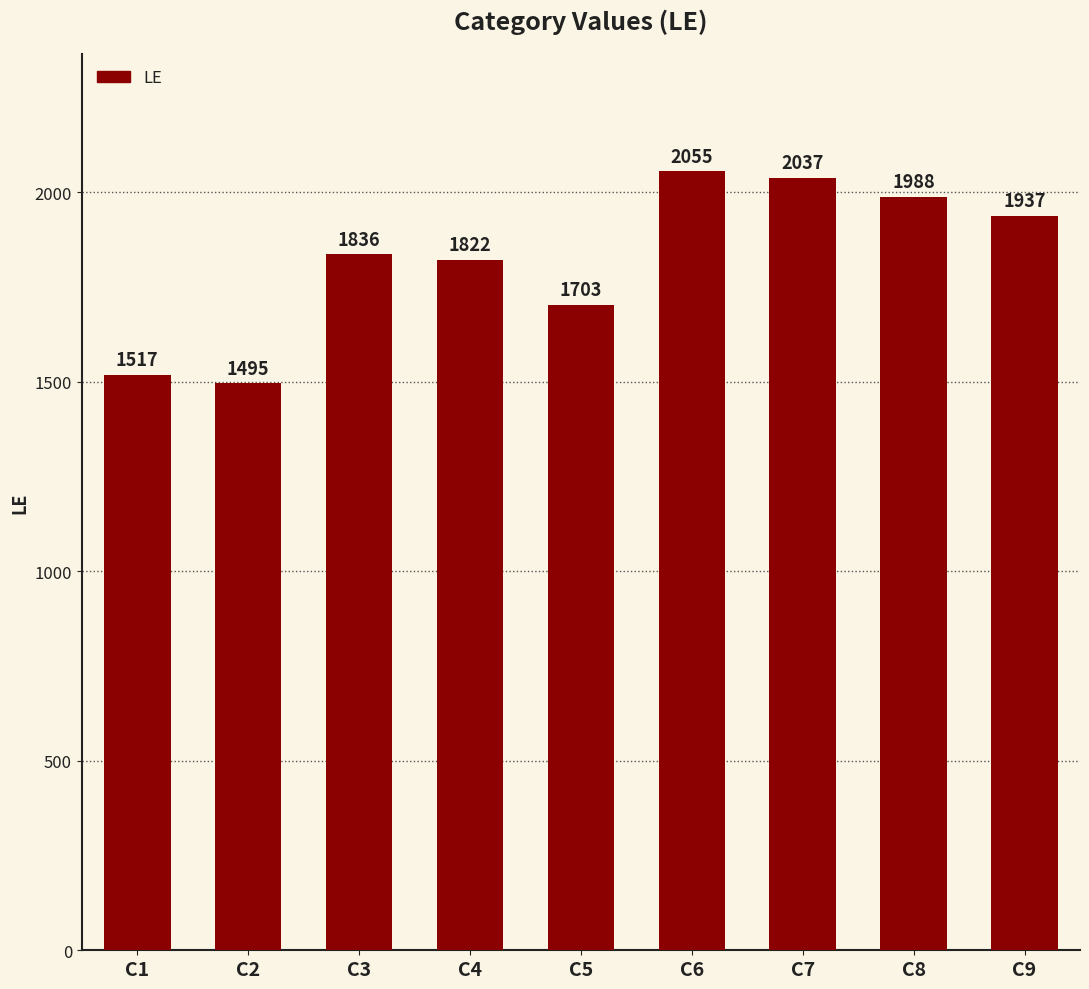

What is the maximum value shown in the chart?

2055